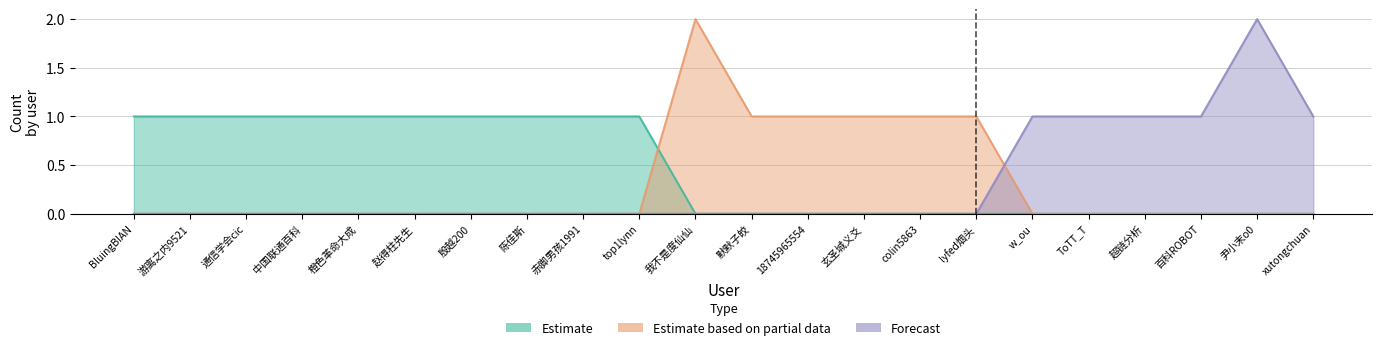

Count the Estimate based on partial data values in the range 0 to 1.

21